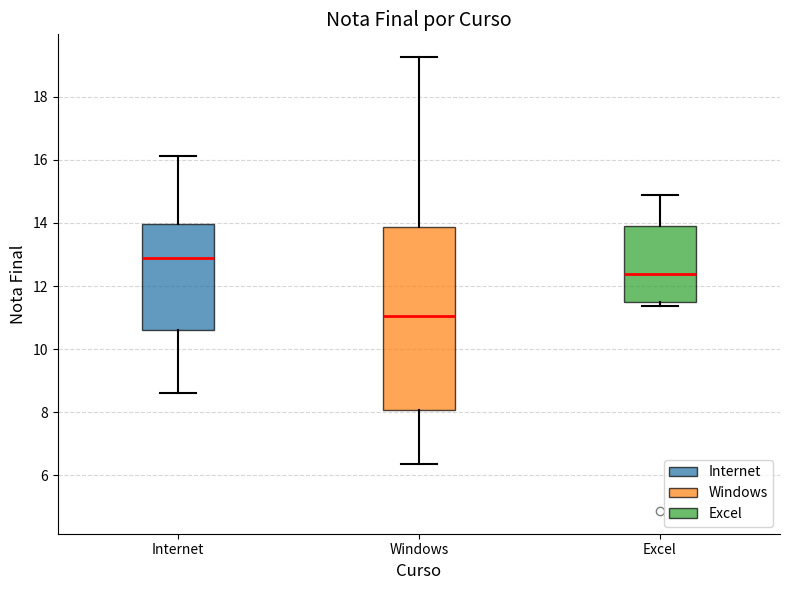

Which box is the tallest, from its lower edge to its upper edge?

Windows